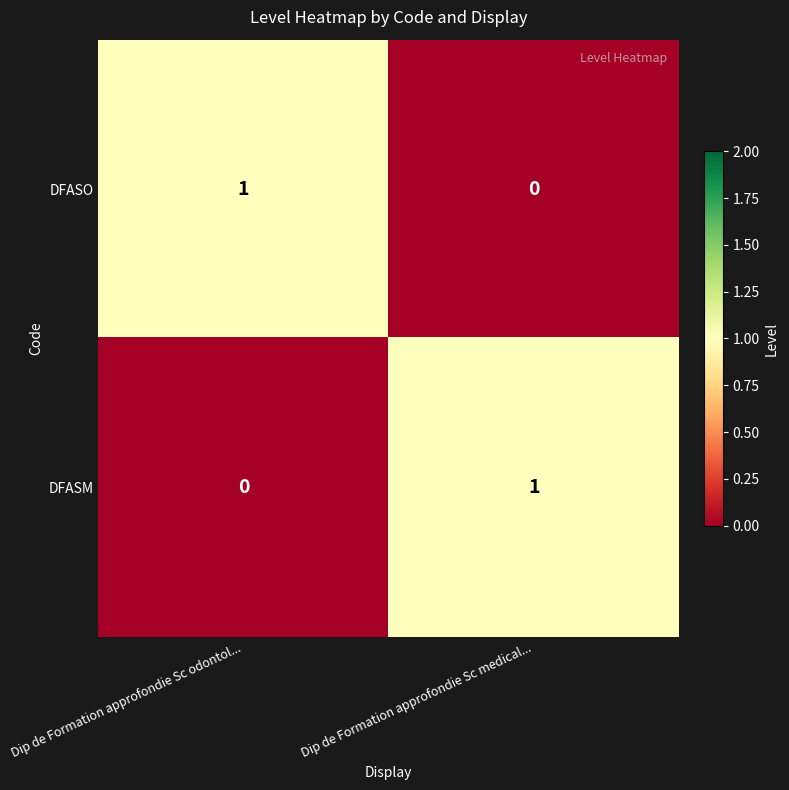

Count the number of categories in the chart.

2